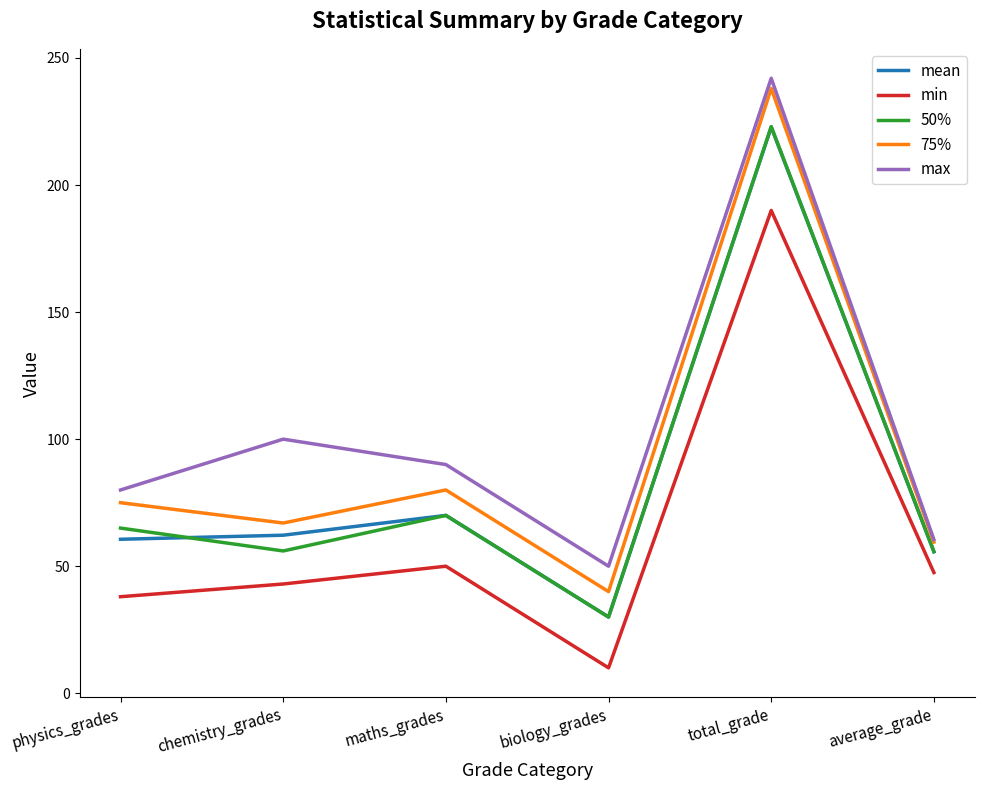

How many values in the max series are below 90?

3